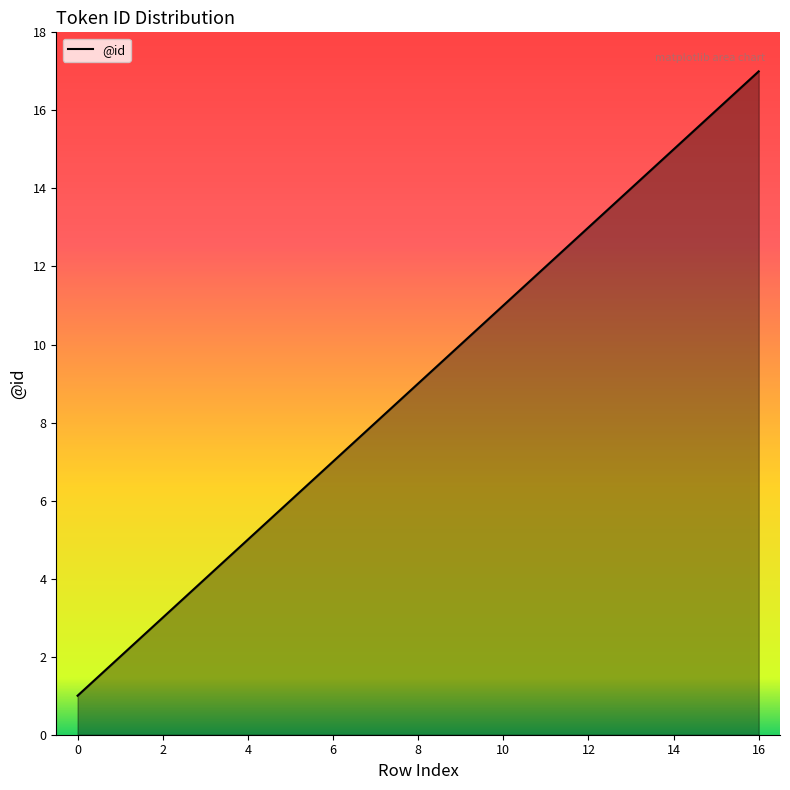

What is the difference between the maximum and minimum values?

16